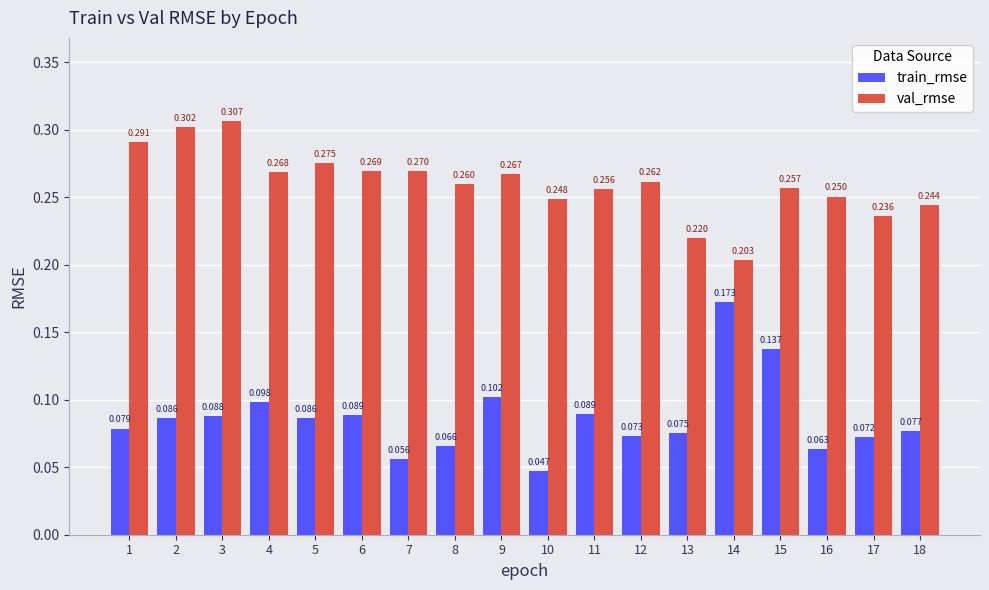

Rank the series at 6 from lowest to highest value.

train_rmse, val_rmse